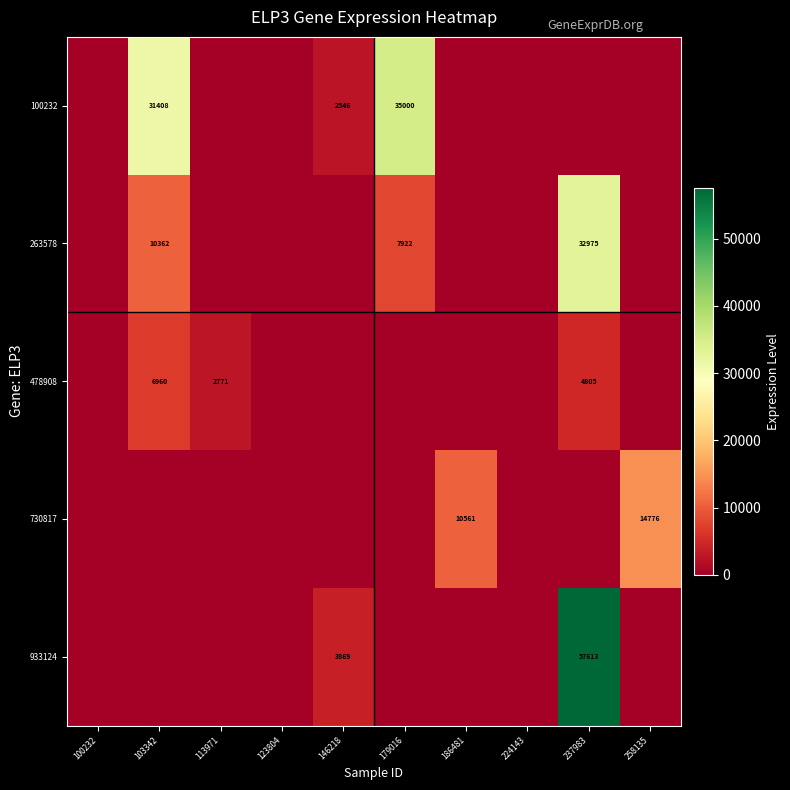

The 730817 series shows 14776 at 258135. True or false?

True